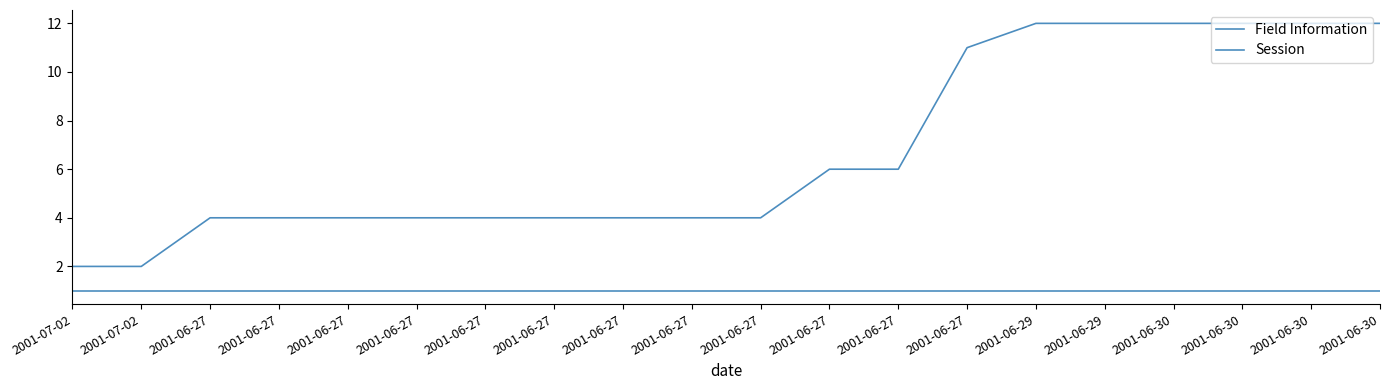

Does the chart have visible grid lines?

No